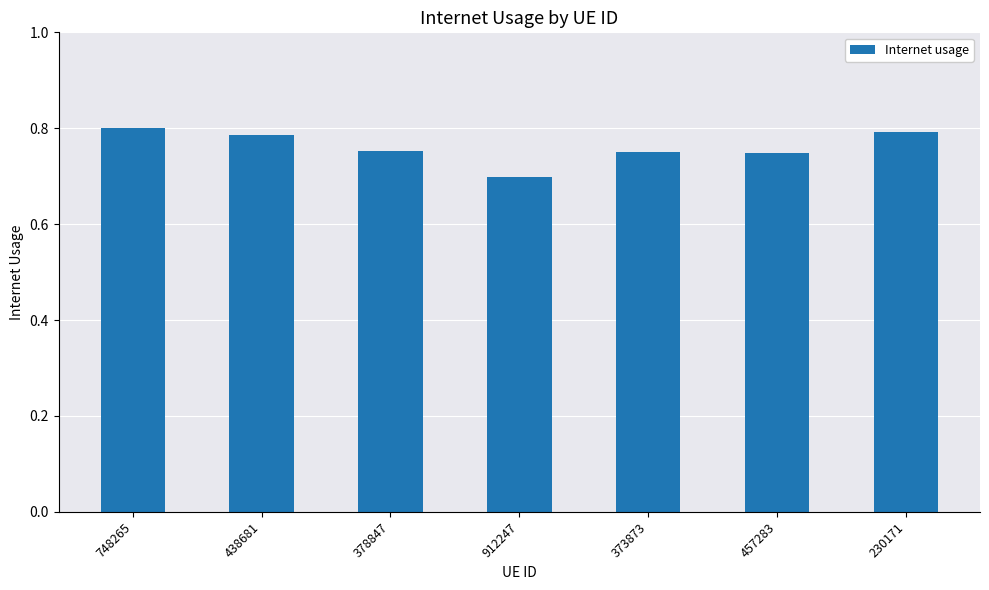

Is it true that the value at 748265 is 0.5?

False